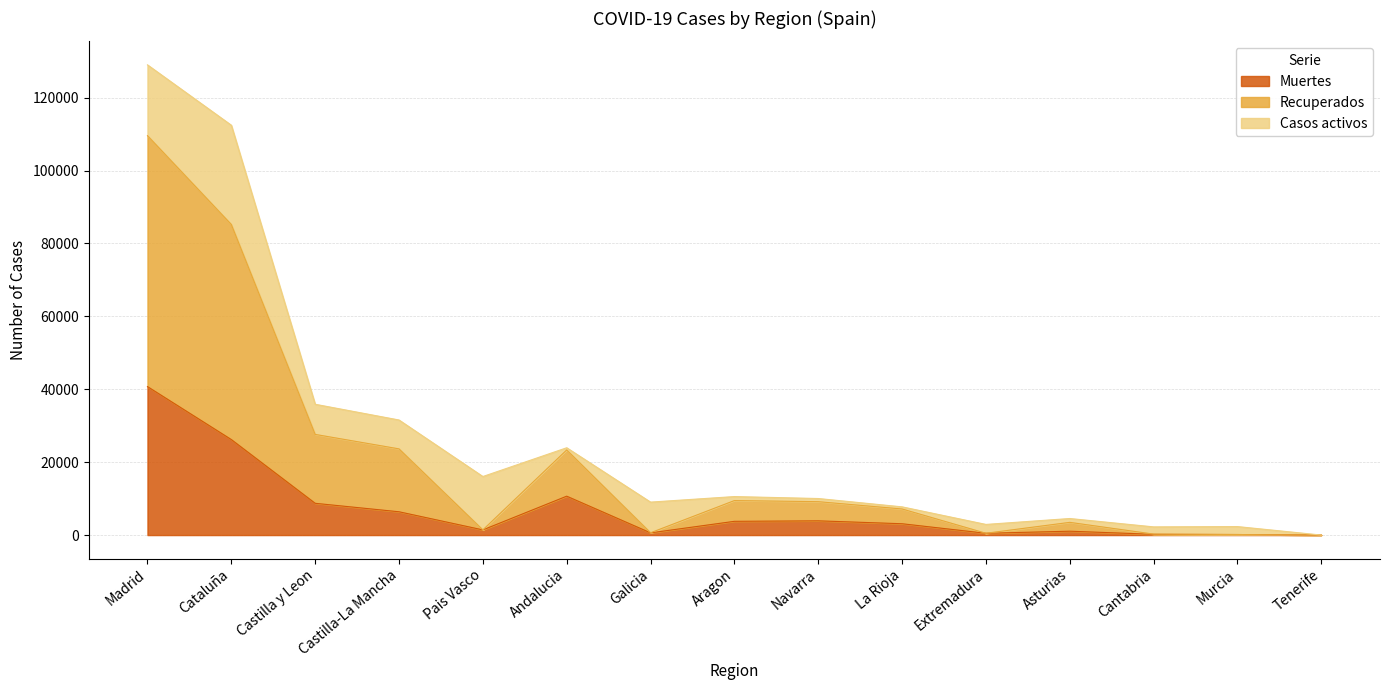

What is the maximum value for Muertes?

40736